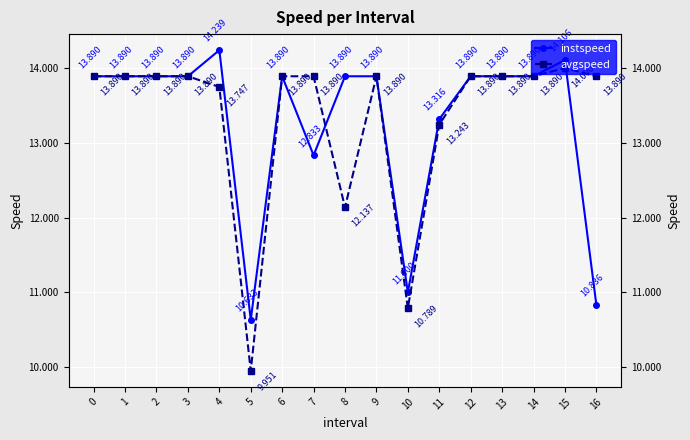

Between 5 and 6, which is larger?

6